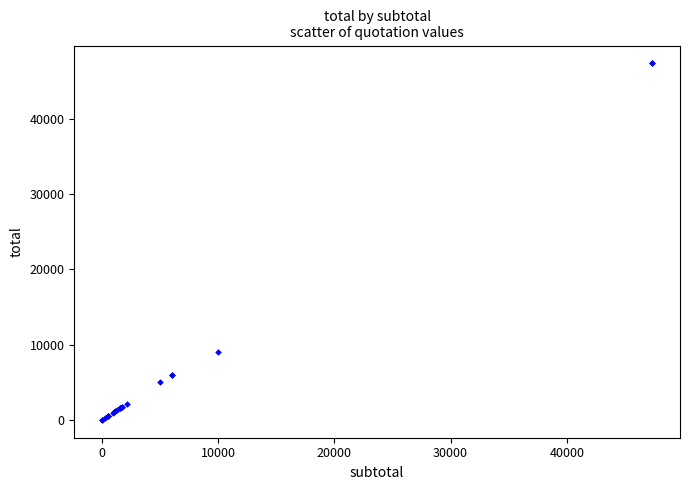

What Y value in the scatter plot is closest to 23685?

9000.0